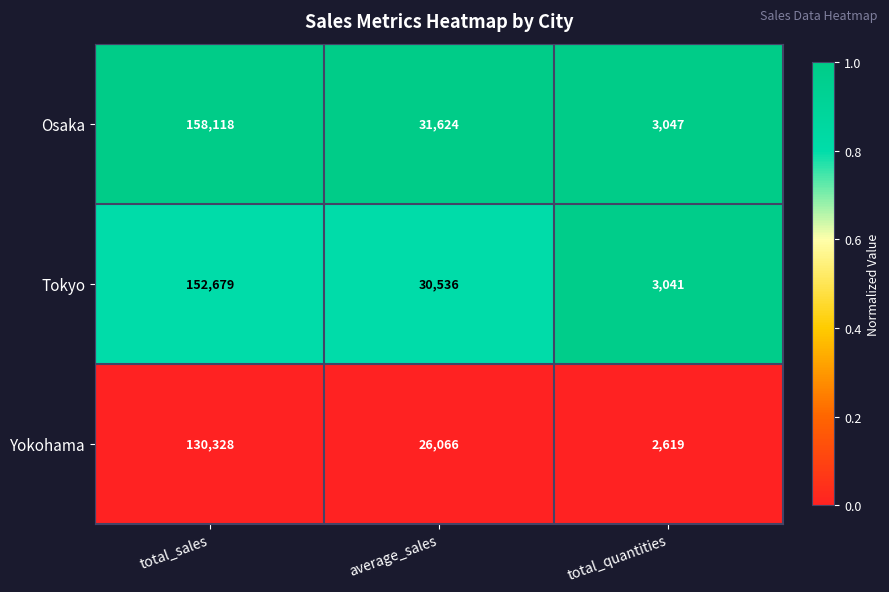

Which series changed the most between average_sales and total_quantities?

Osaka